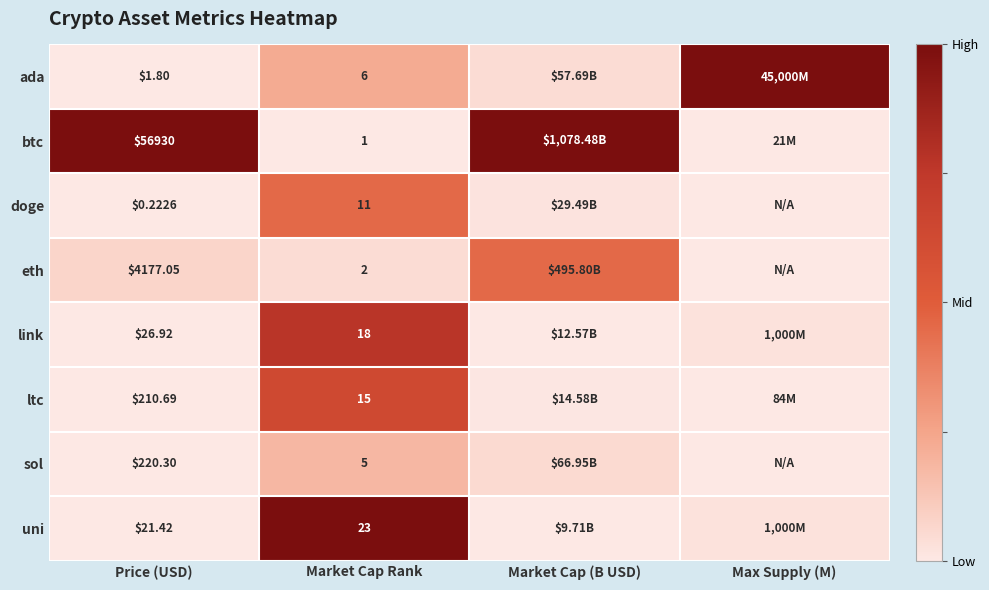

At Market Cap Rank, list the series in order from smallest to largest.

btc, eth, sol, ada, doge, ltc, link, uni